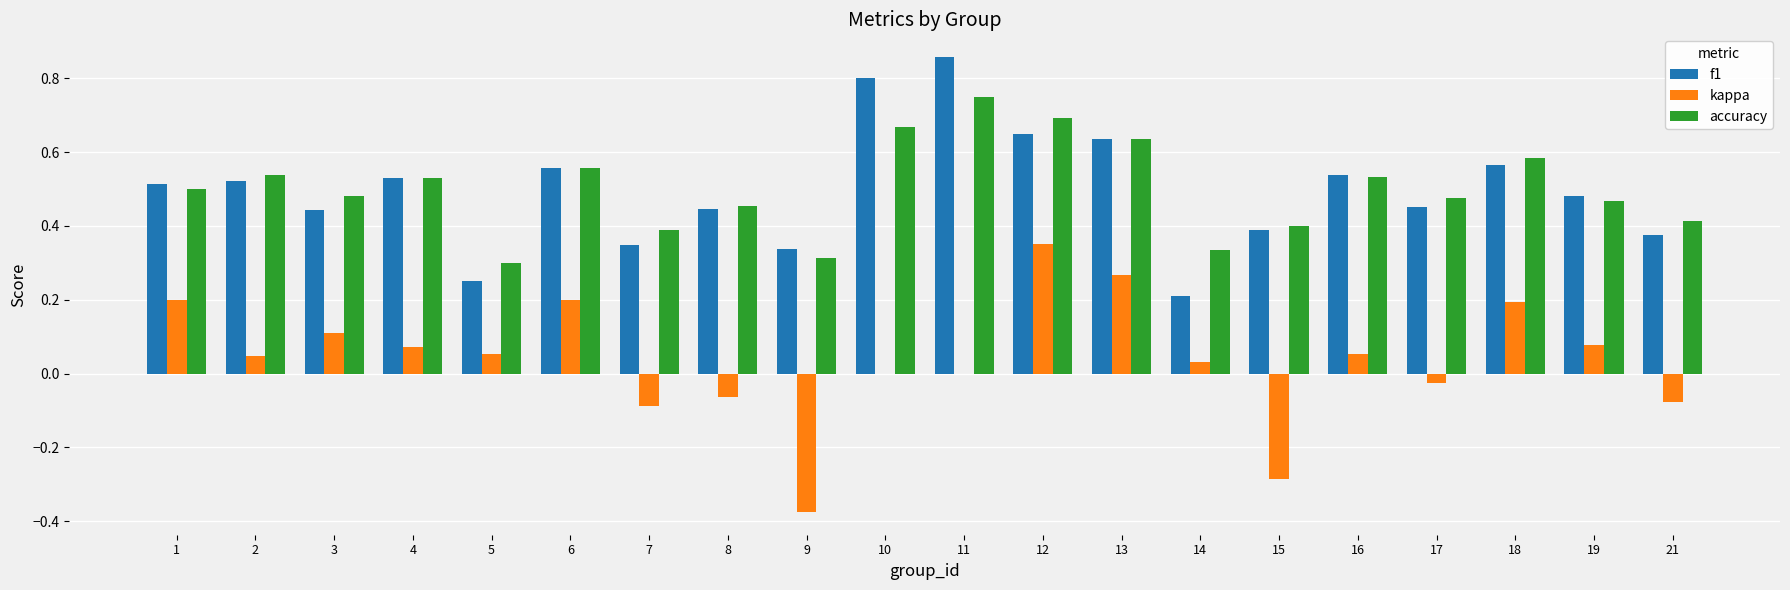

At which category does the chart reach its peak across all series?

11